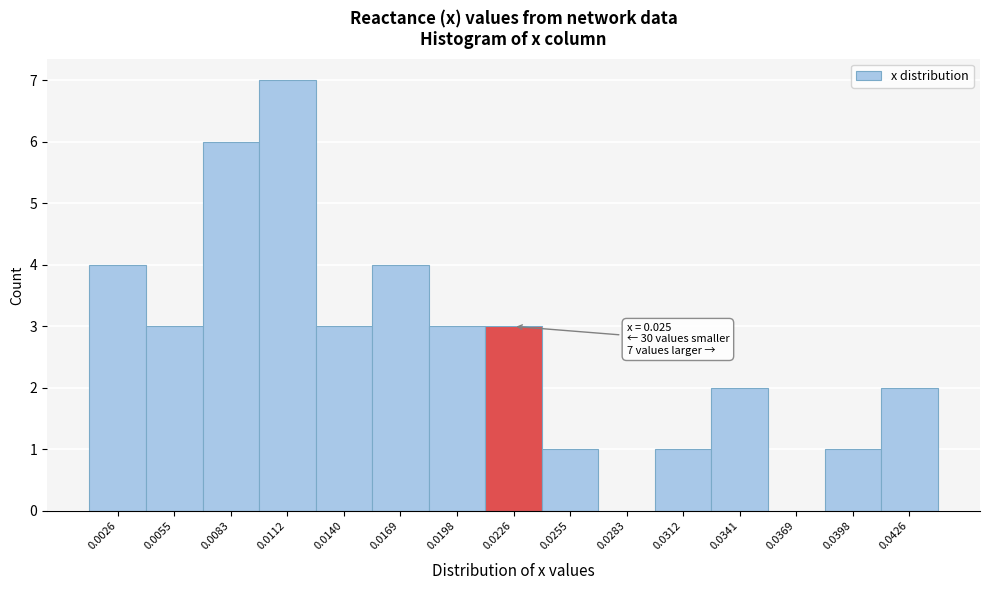

What is the change in value from 0.0055 to 0.0169?

+1